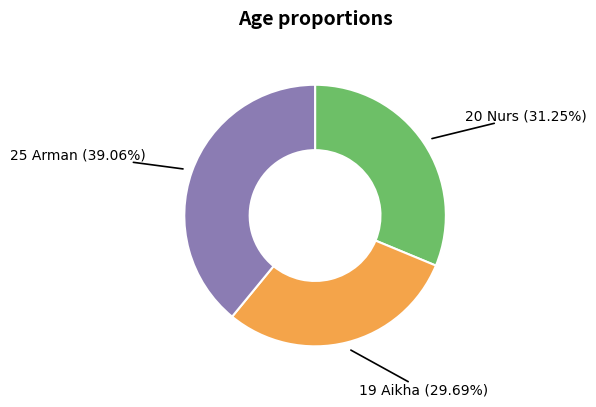

To the nearest percent, what is the average slice percentage?

33%